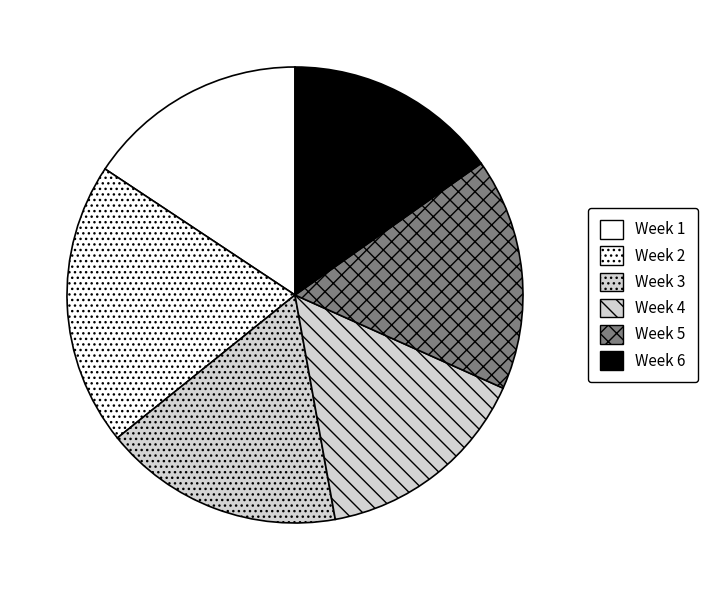

How many slices are in this pie chart?

6